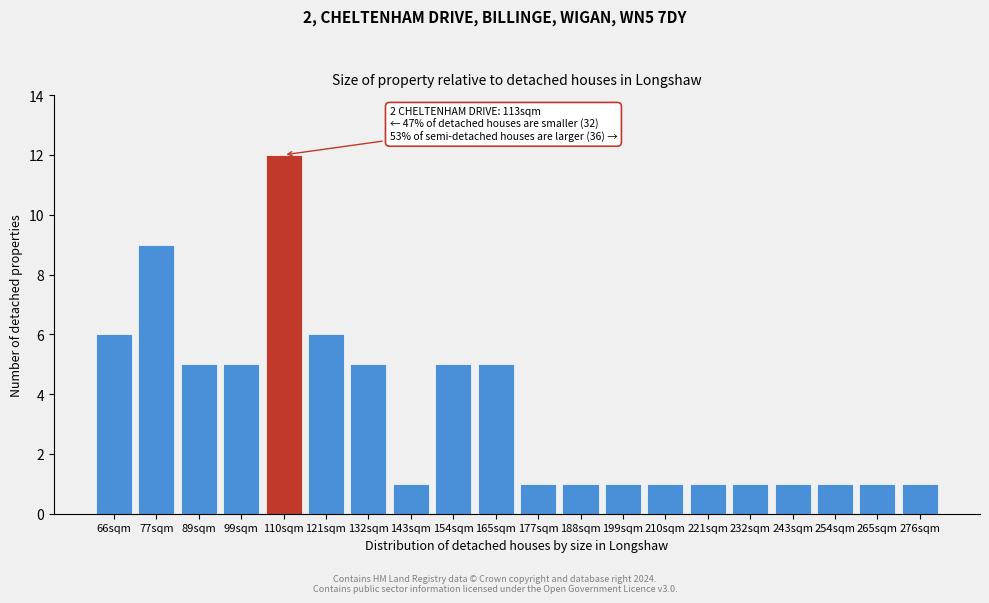

Reading left to right, extract all data points from this chart.

66sqm=6	77sqm=9	89sqm=5	99sqm=5	110sqm=12	121sqm=6	132sqm=5	143sqm=1	154sqm=5	165sqm=5	177sqm=1	188sqm=1	199sqm=1	210sqm=1	221sqm=1	232sqm=1	243sqm=1	254sqm=1	265sqm=1	276sqm=1